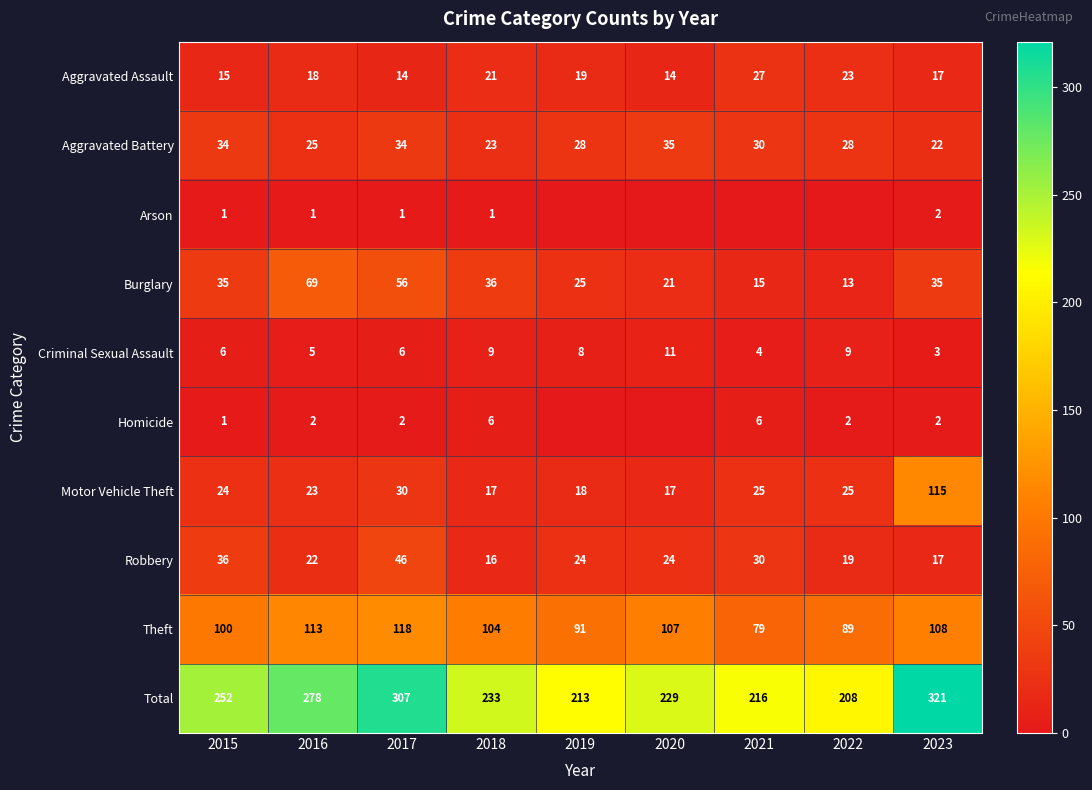

Rank the categories by Total value from highest to lowest.

2023, 2017, 2016, 2015, 2018, 2020, 2021, 2019, 2022